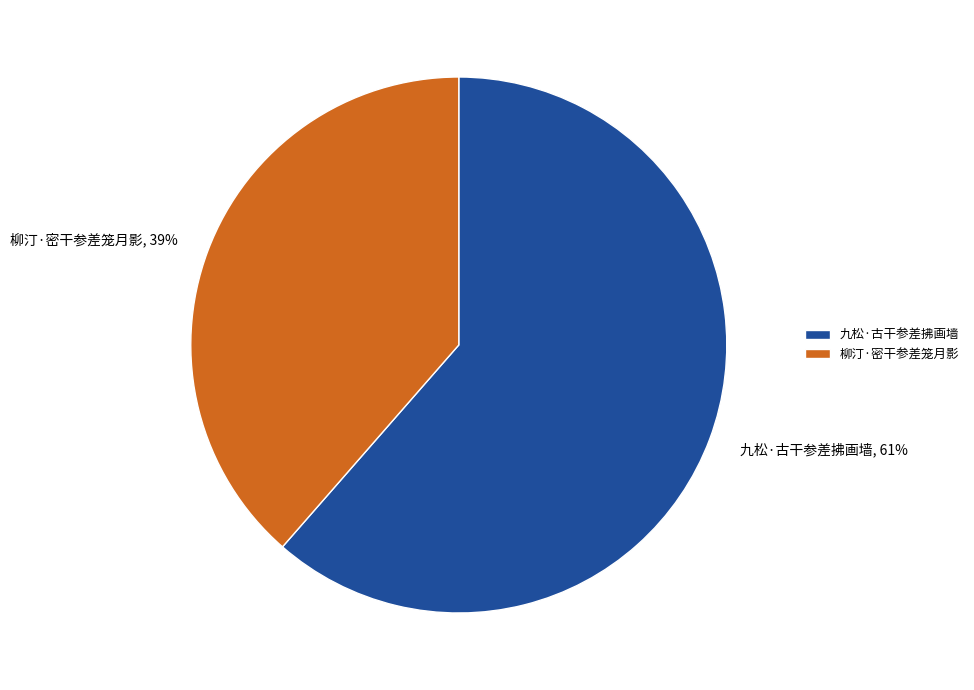

Which slice is the smallest?

柳汀·密干参差笼月影